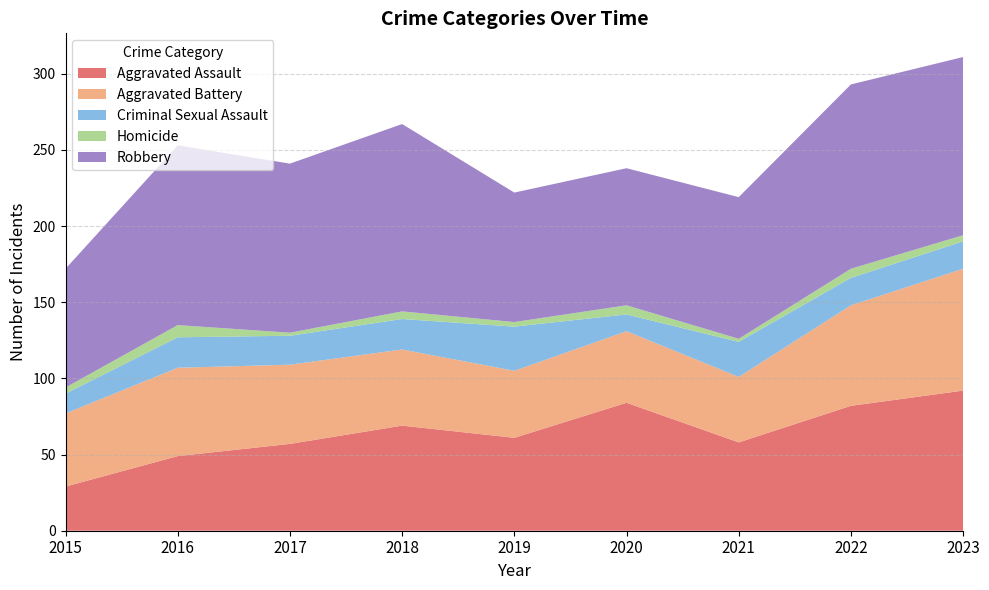

Reading right to left, what are all the values shown in this chart?

Aggravated Assault: 92	82	58	84	61	69	57	49	29
Aggravated Battery: 80	66	43	47	44	50	52	58	48
Criminal Sexual Assault: 18	18	23	11	29	20	19	20	13
Homicide: 4	6	2	6	3	5	2	8	4
Robbery: 117	121	93	90	85	123	111	118	78